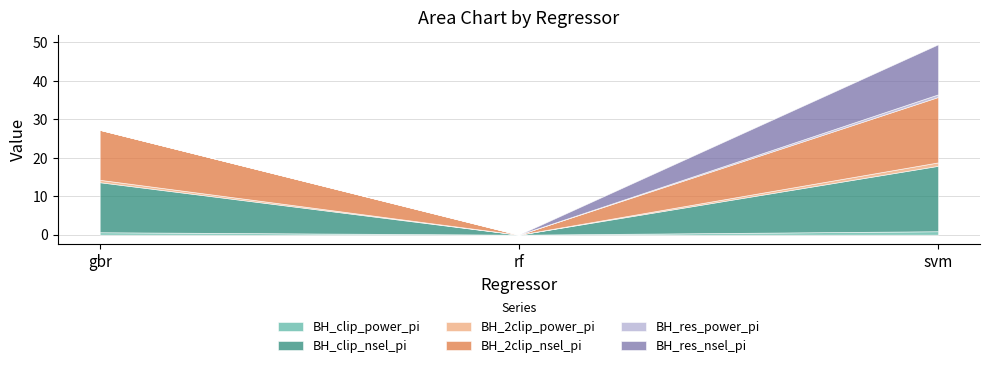

Which series has the largest total across all categories?

BH_clip_nsel_pi